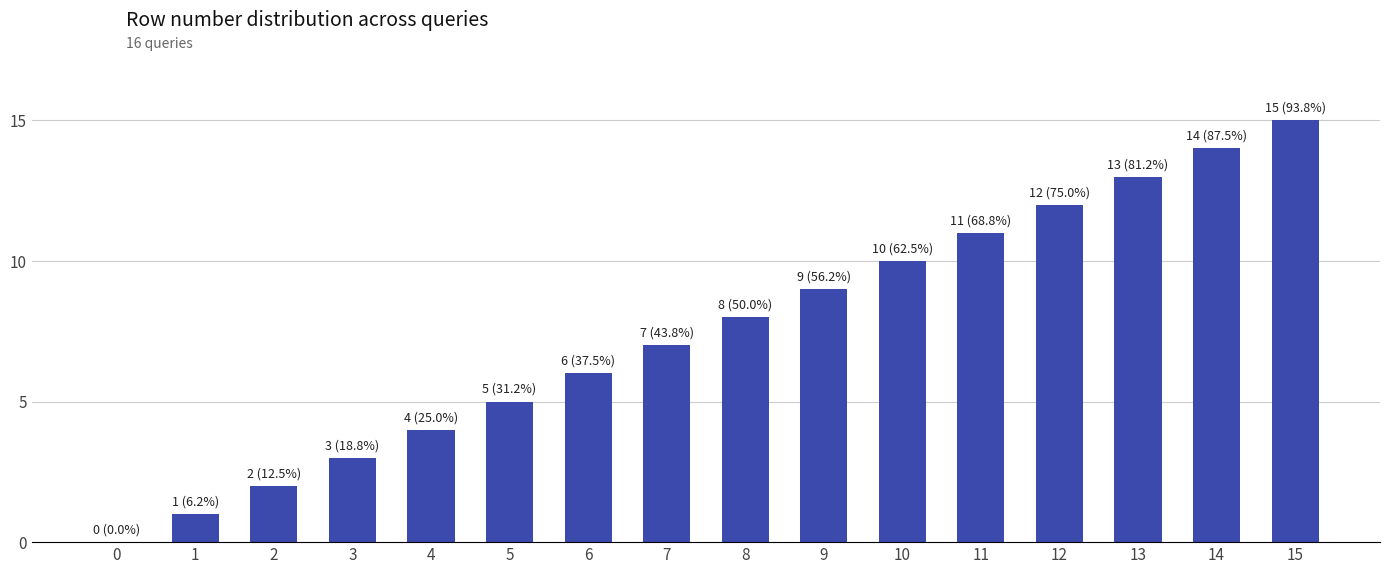

Reading left to right, list all the values displayed in this chart.

0=0	1=1	2=2	3=3	4=4	5=5	6=6	7=7	8=8	9=9	10=10	11=11	12=12	13=13	14=14	15=15